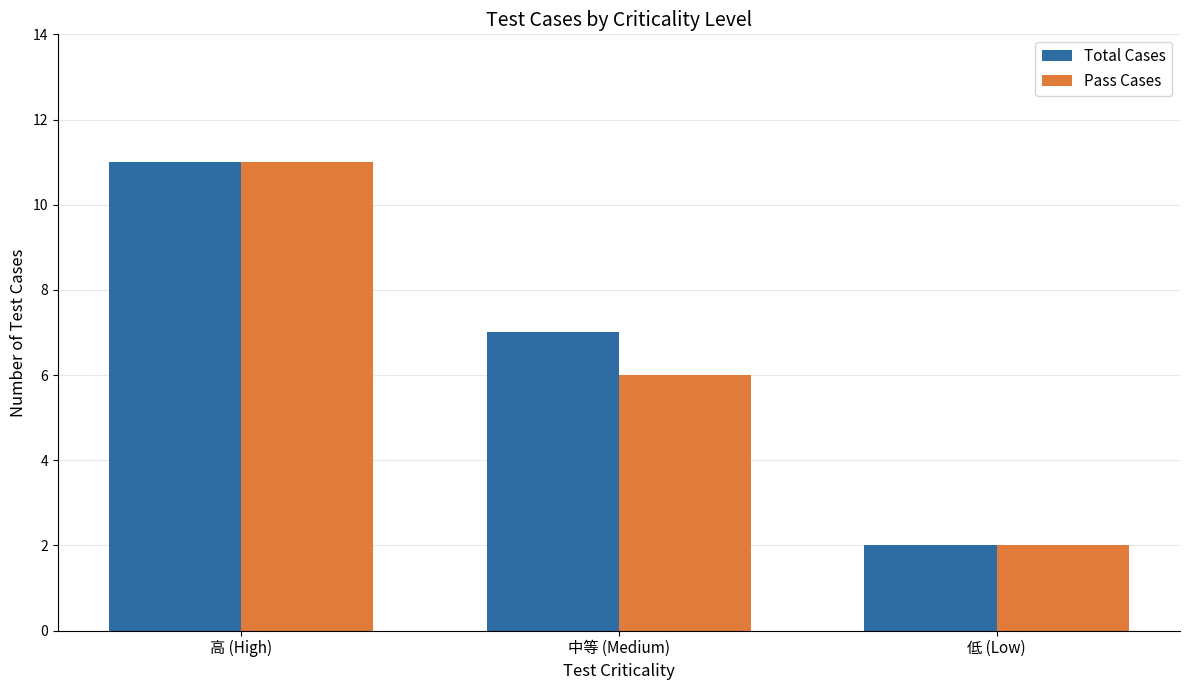

At which label does Total Cases reach its peak?

高 (High)